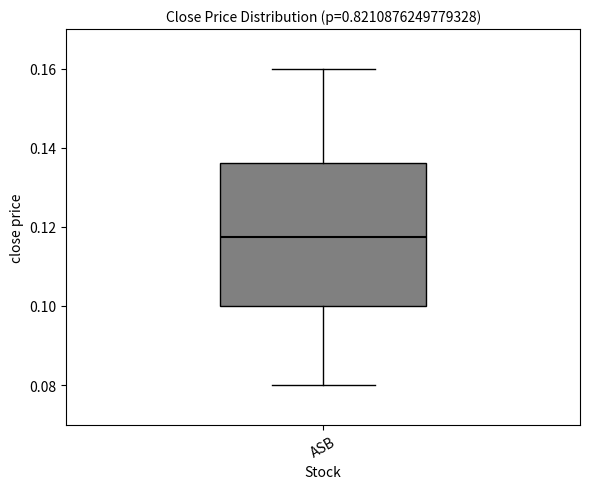

Where does the median line of the box for ASB sit on the y-axis? The values are not printed on the chart, so give them approximately, as read against the axis.

0.118